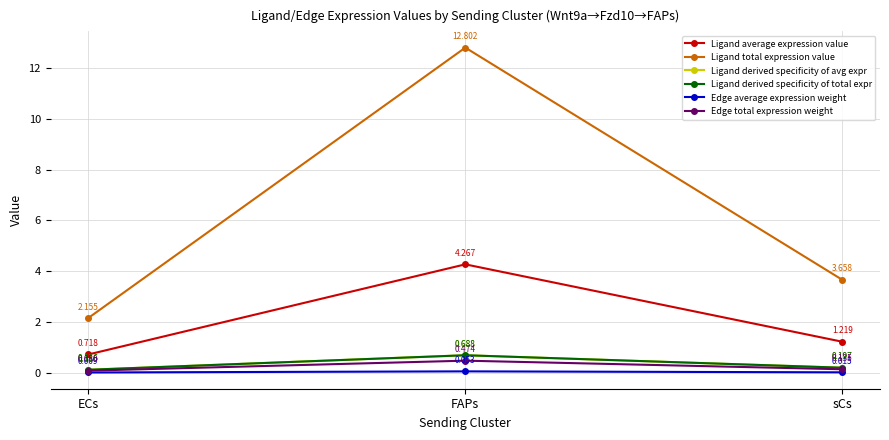

Does the chart have visible grid lines?

Yes